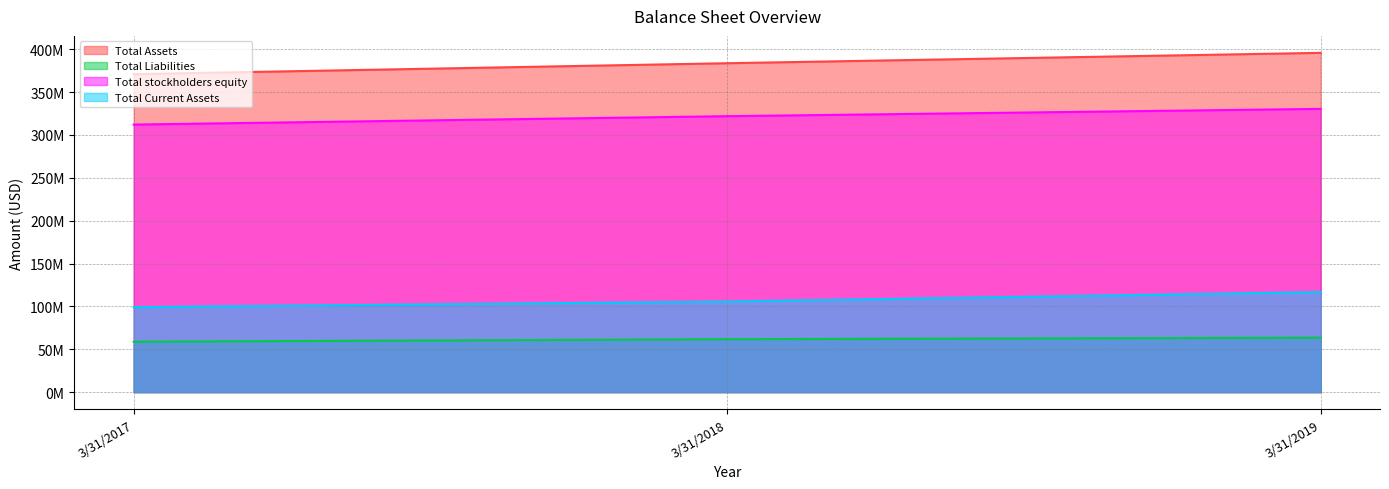

Which series has the largest range (max minus min)?

Total Assets